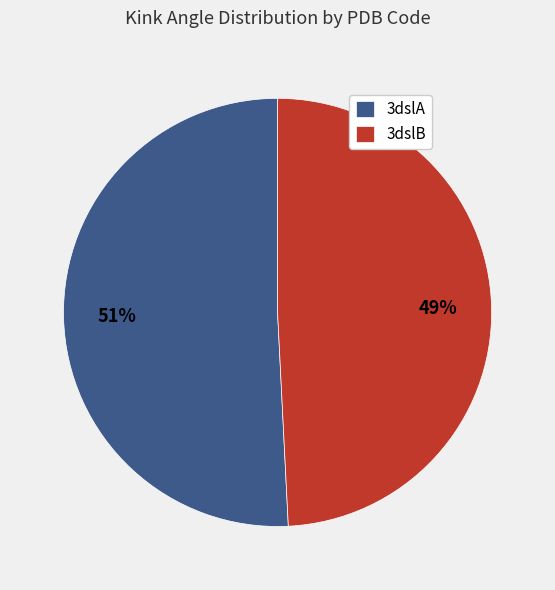

Do 3dslB and 3dslA together represent more than half of the pie?

Yes